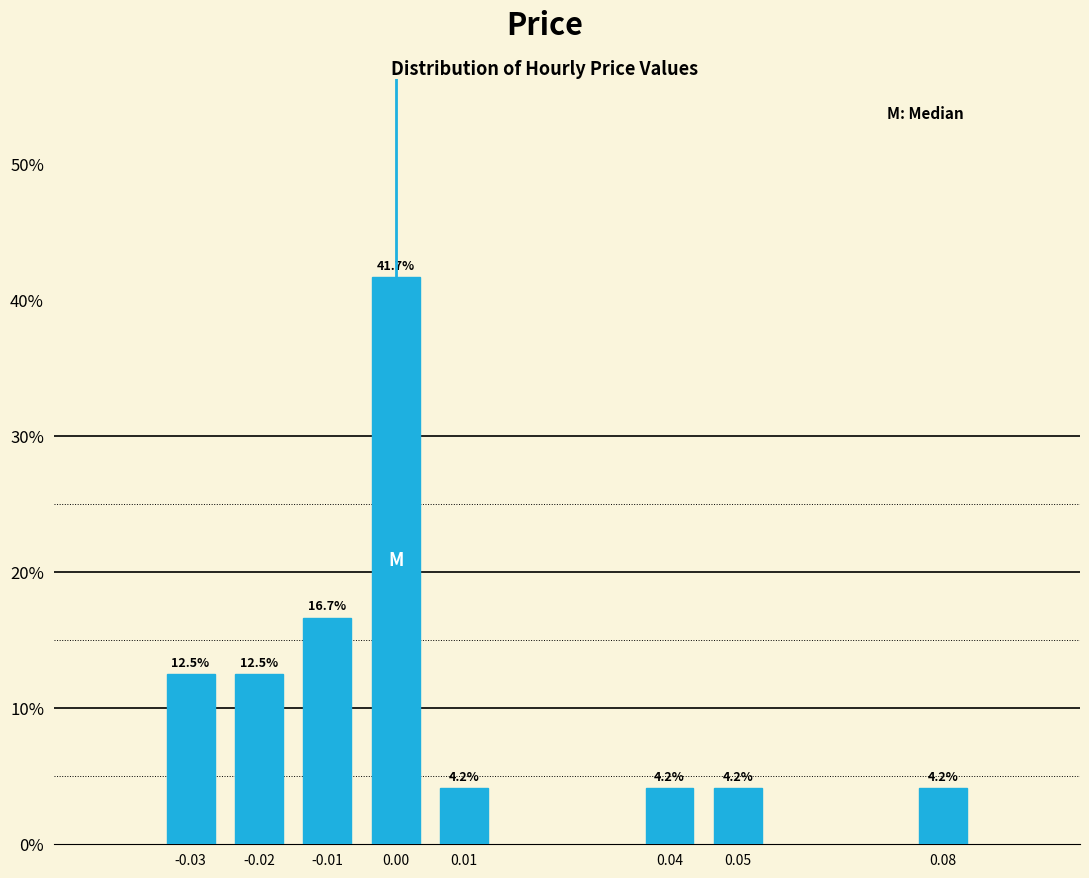

Reading left to right, what are all the values shown in this chart?

12.5	12.5	16.7	41.7	4.2	4.2	4.2	4.2